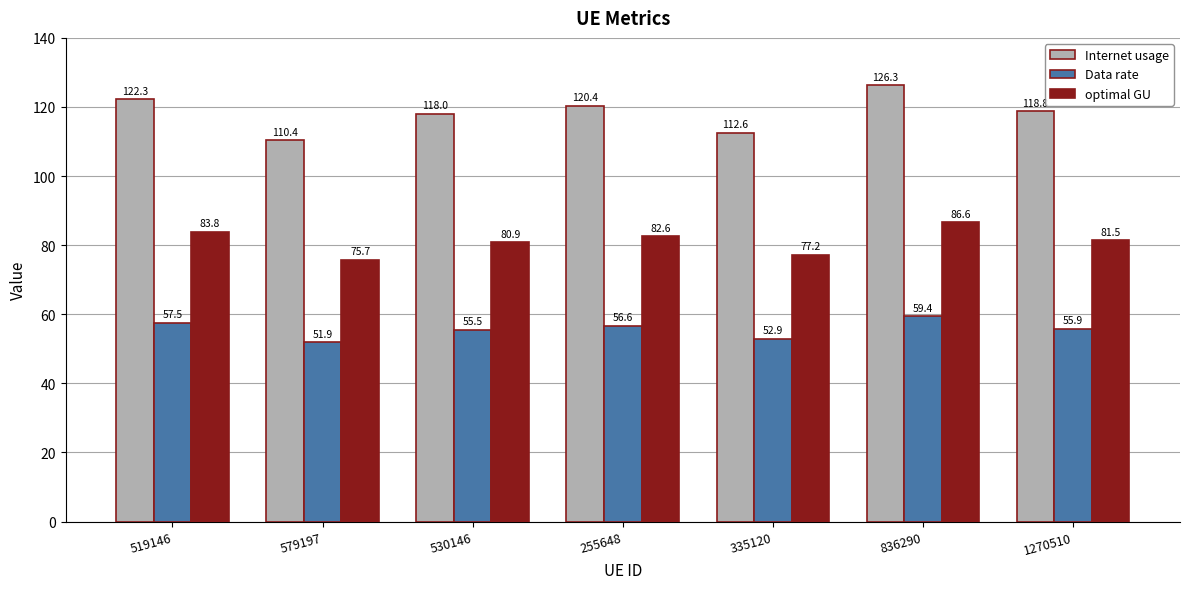

Which series has the largest total across all categories?

Internet usage